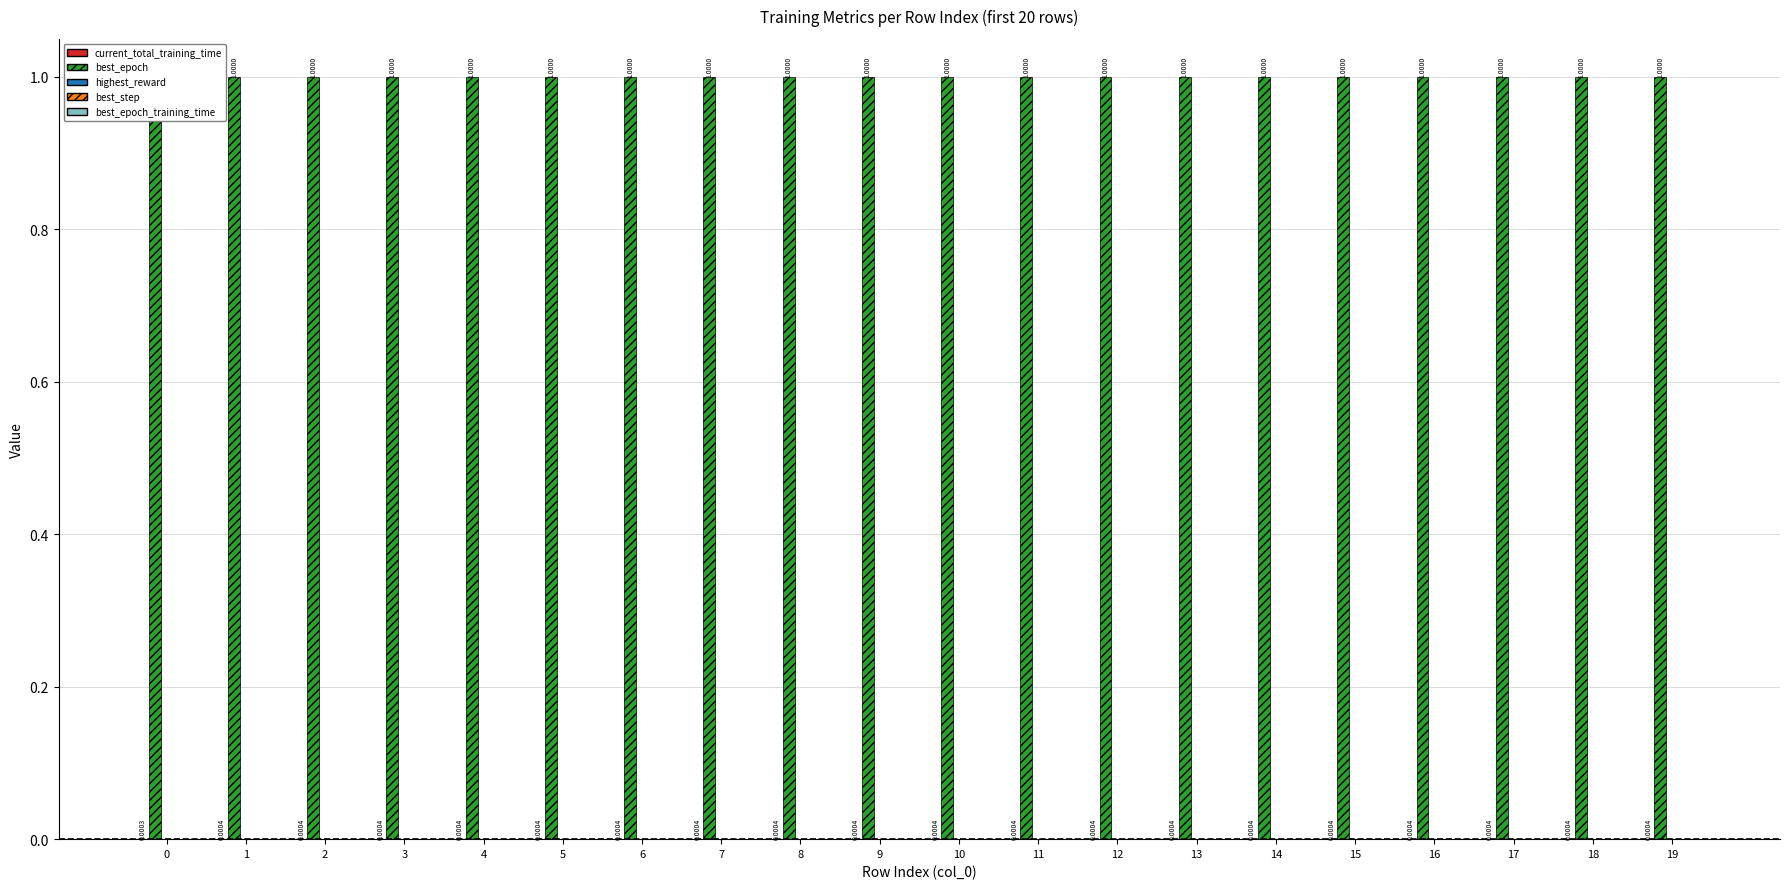

Which series has the largest total across all categories?

best_epoch